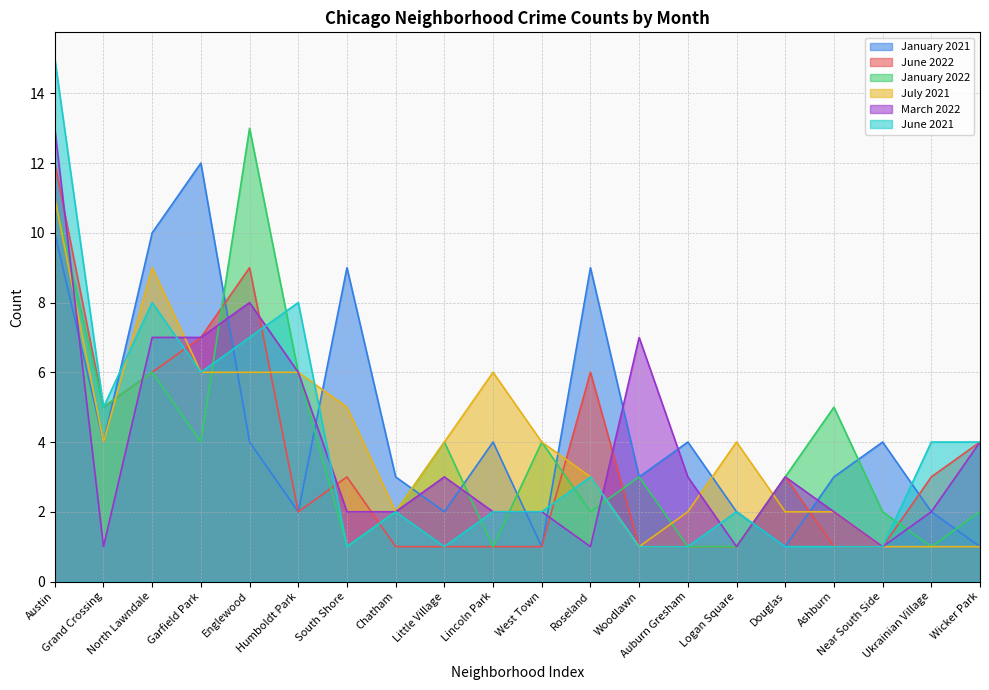

Reading right to left, transcribe all the data shown in this chart.

January 2021: 1	2	4	3	1	2	4	3	9	1	4	2	3	9	2	4	12	10	4	10
June 2022: 4	3	1	1	3	1	1	1	6	1	1	1	1	3	2	9	7	6	5	12
January 2022: 2	1	2	5	3	1	1	3	2	4	1	4	2	1	6	13	4	6	5	11
July 2021: 1	1	1	2	2	4	2	1	3	4	6	4	2	5	6	6	6	9	4	11
March 2022: 4	2	1	2	3	1	3	7	1	2	2	3	2	2	6	8	7	7	1	13
June 2021: 4	4	1	1	1	2	1	1	3	2	2	1	2	1	8	7	6	8	5	15